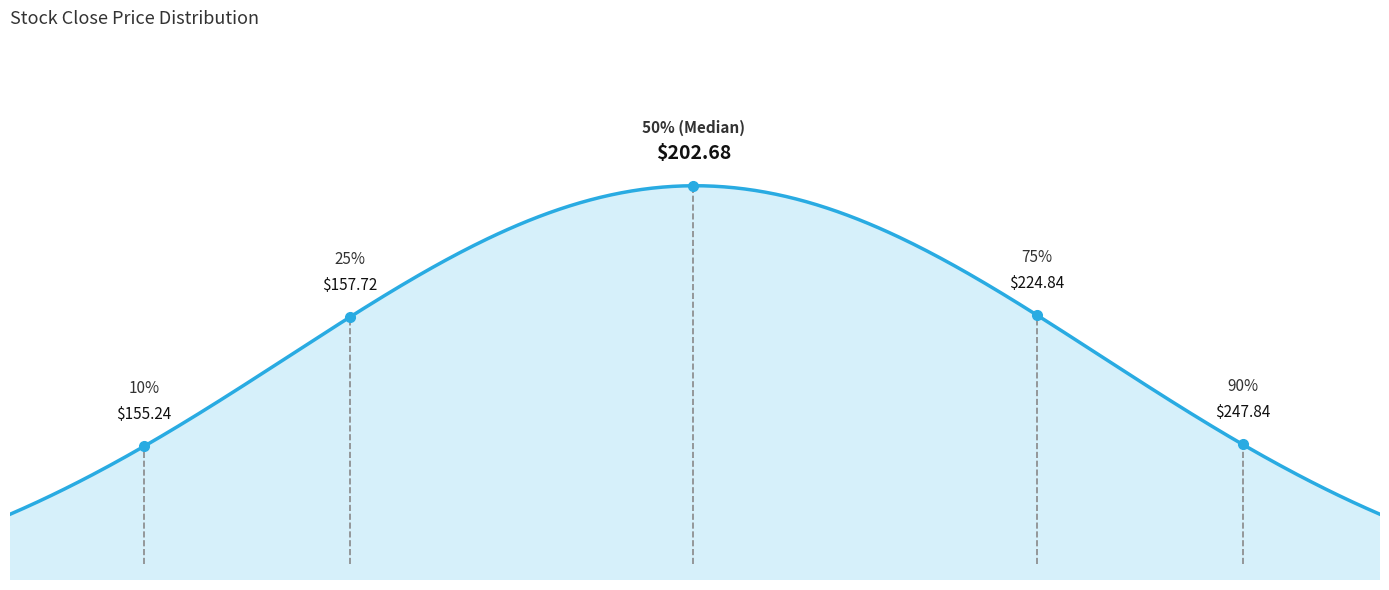

How many lines are shown in the chart?

1